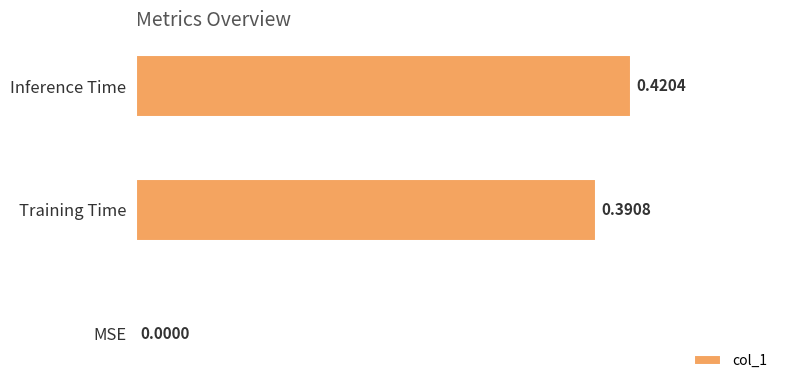

Where is the data nearest to the value 0?

MSE